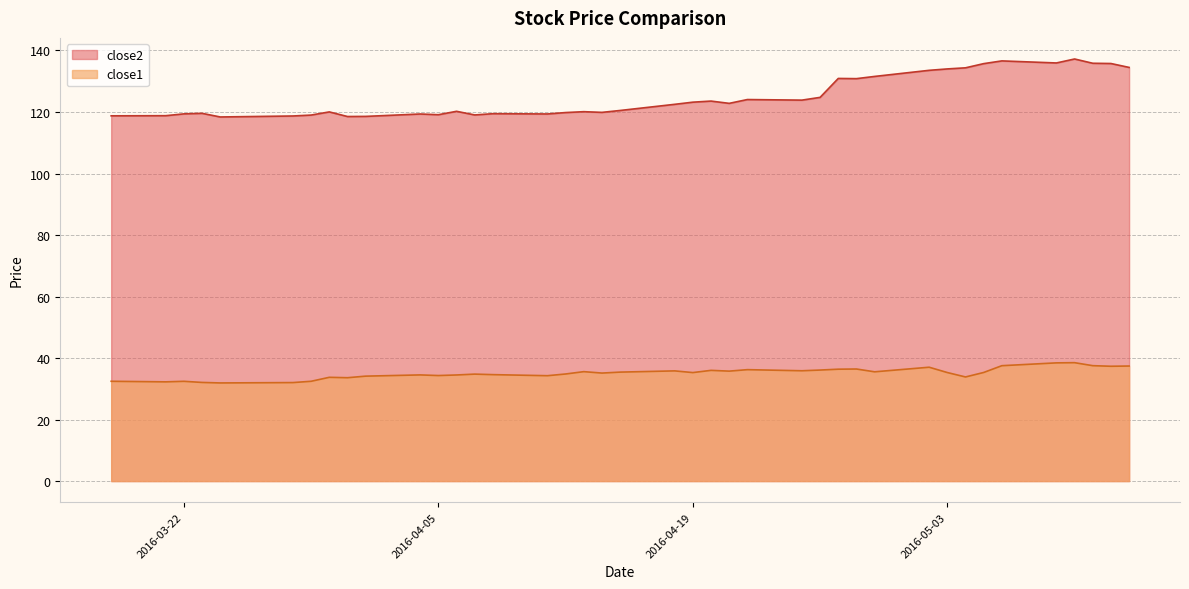

The close2 series shows 122.8 at 2016-04-21. True or false?

True